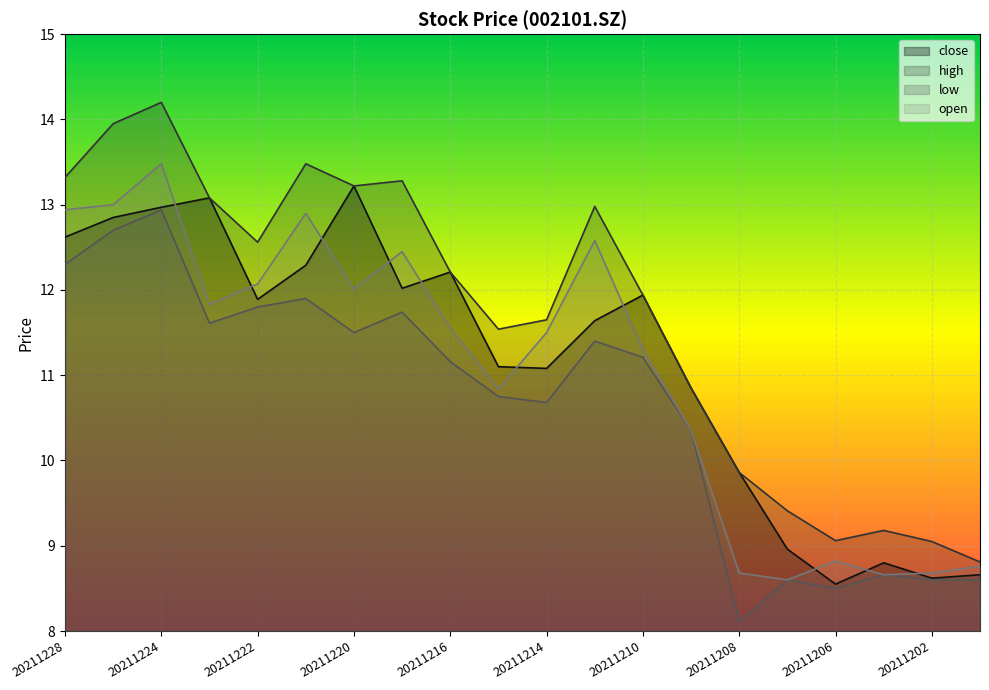

How many lines are shown in the chart?

4